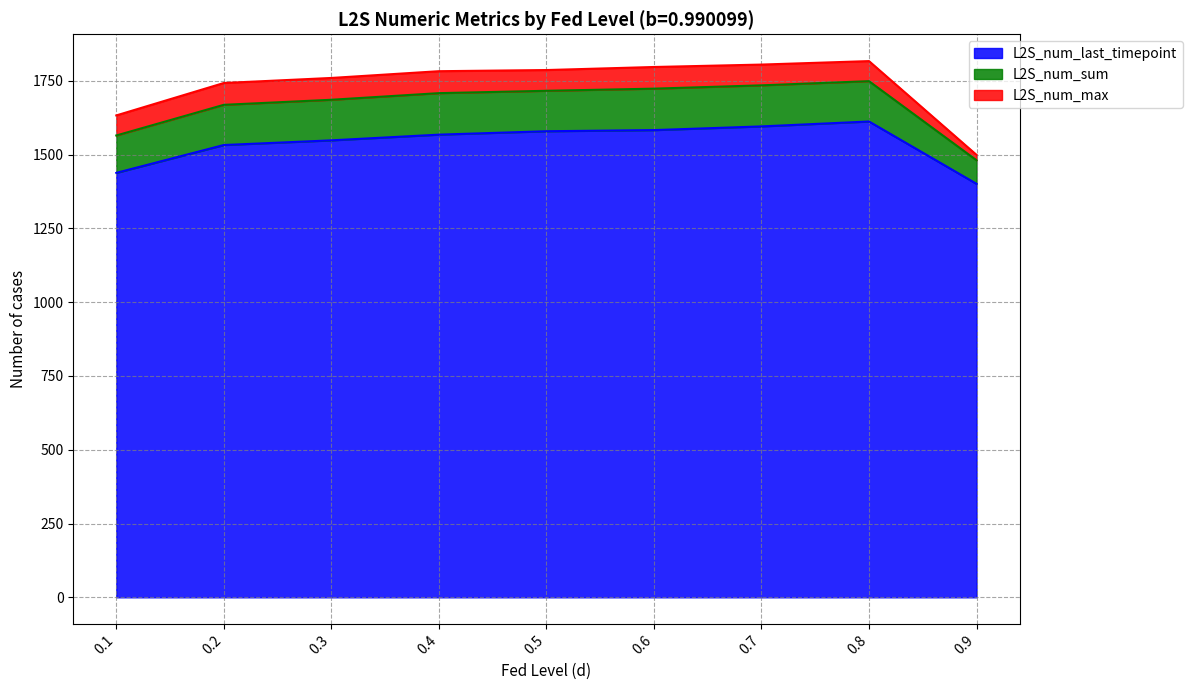

Does the chart have visible grid lines?

Yes